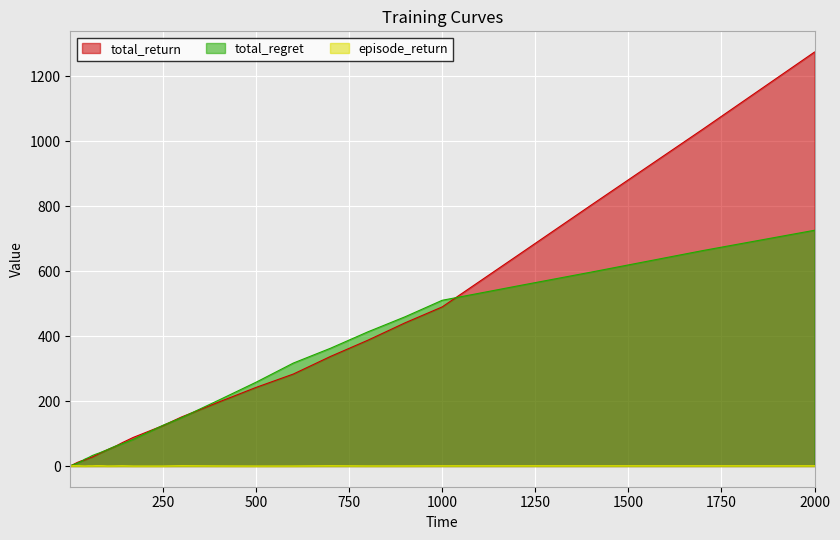

At 9, list the series in order from largest to smallest.

total_return, total_regret, episode_return